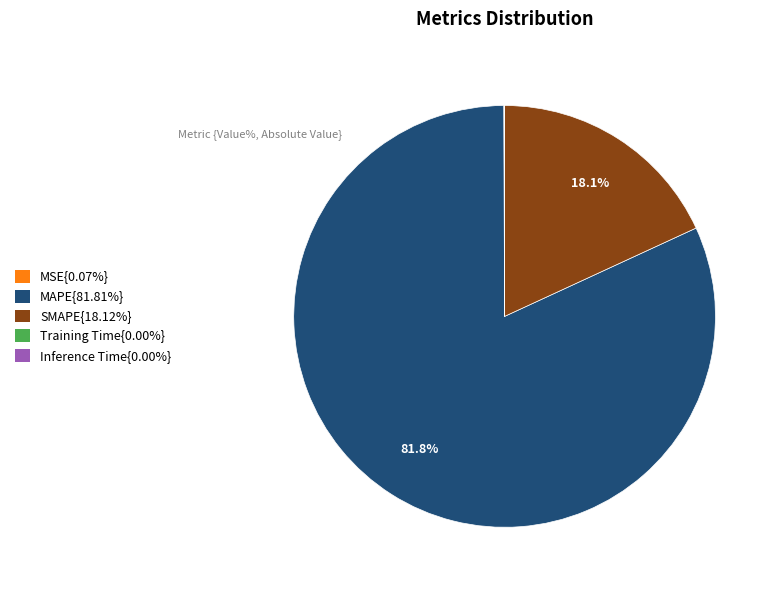

Is there any slice that represents more than half of the pie?

Yes